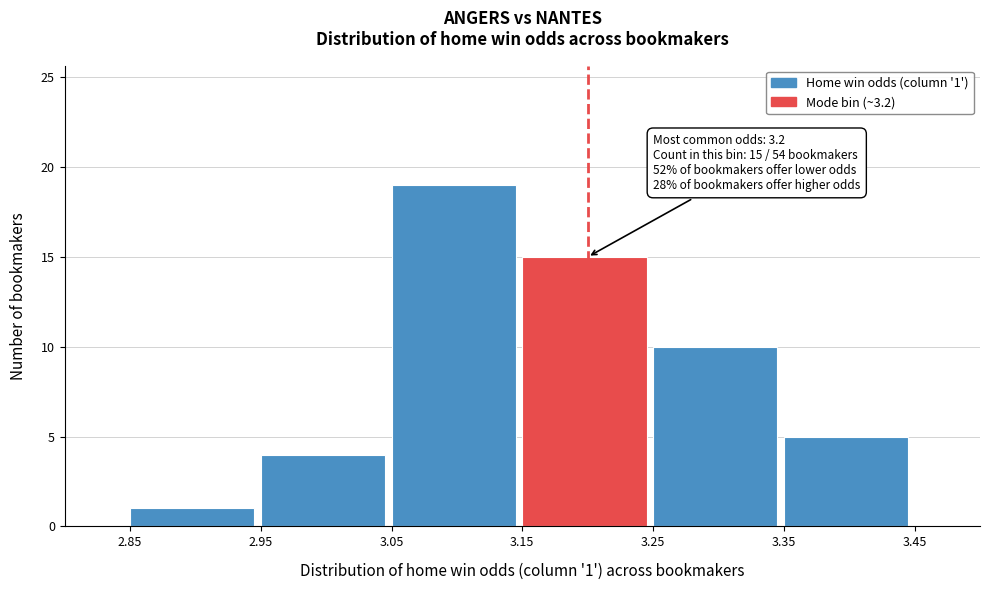

Over which range of the x-axis is the bar tallest?

3.05 to 3.15